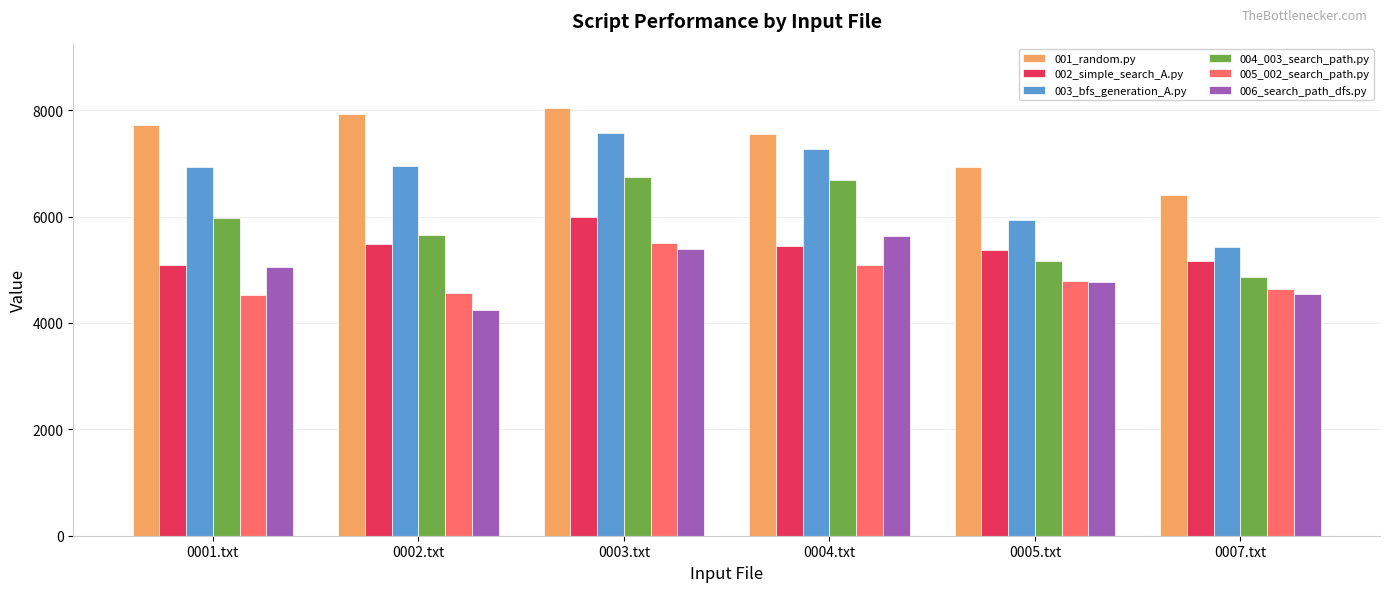

What is the average value of the 006_search_path_dfs.py series?

4937